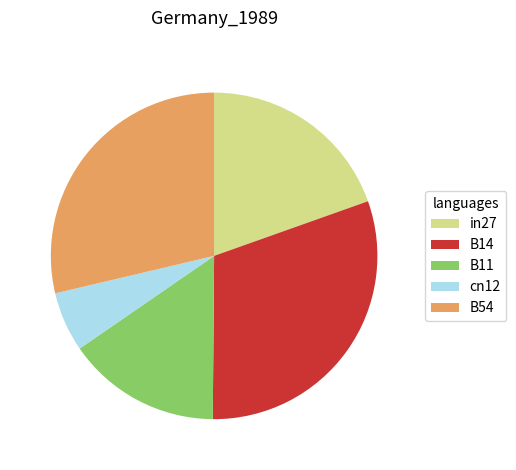

True or false: in27 accounts for 20% of the total.

True